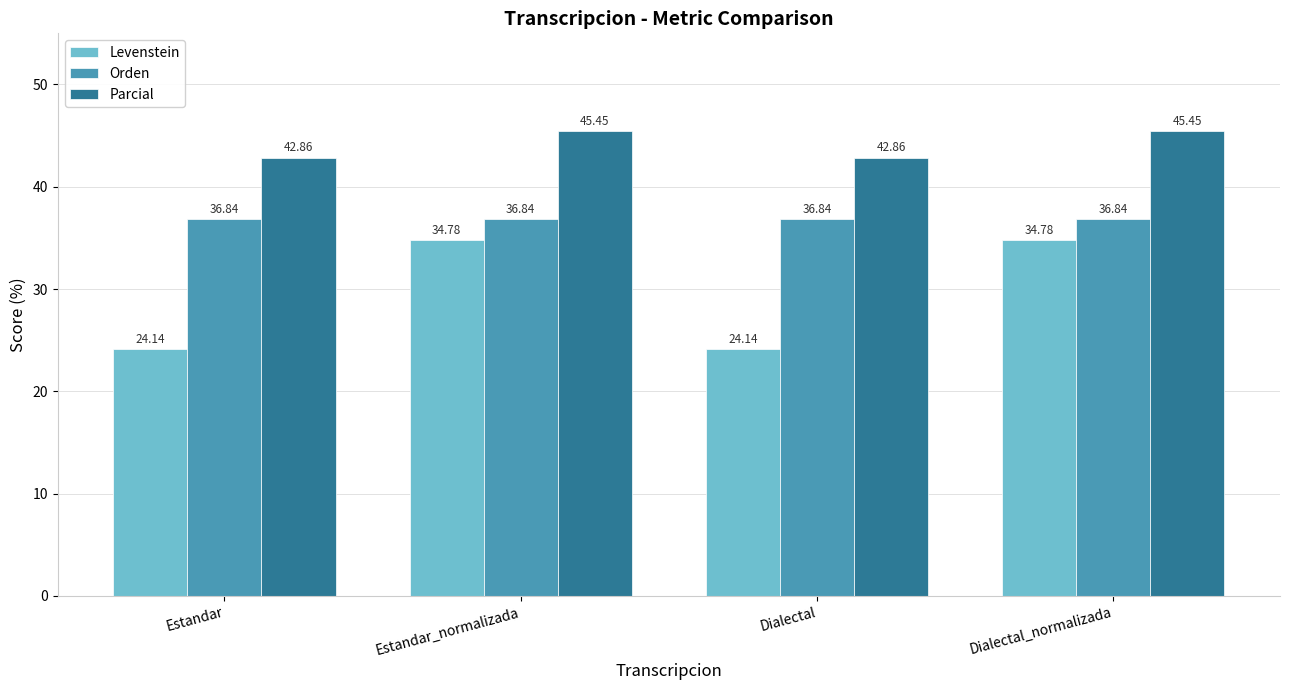

What is the difference between the maximum and second lowest values in the Parcial series?

2.6